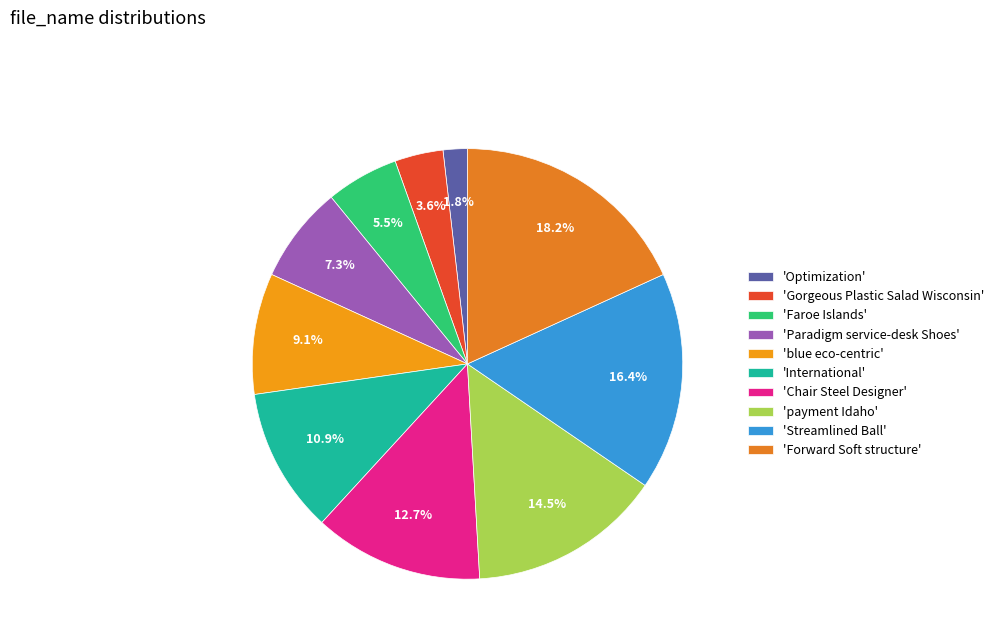

How many slices are in this pie chart?

10